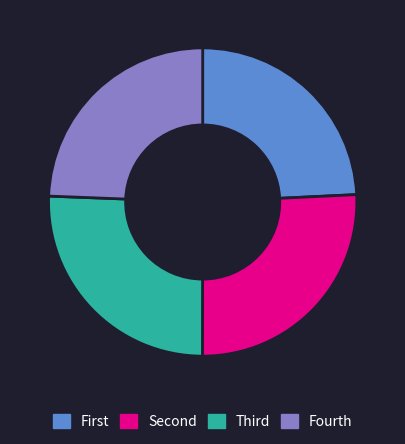

Does Fourth account for over 50% of the chart?

No